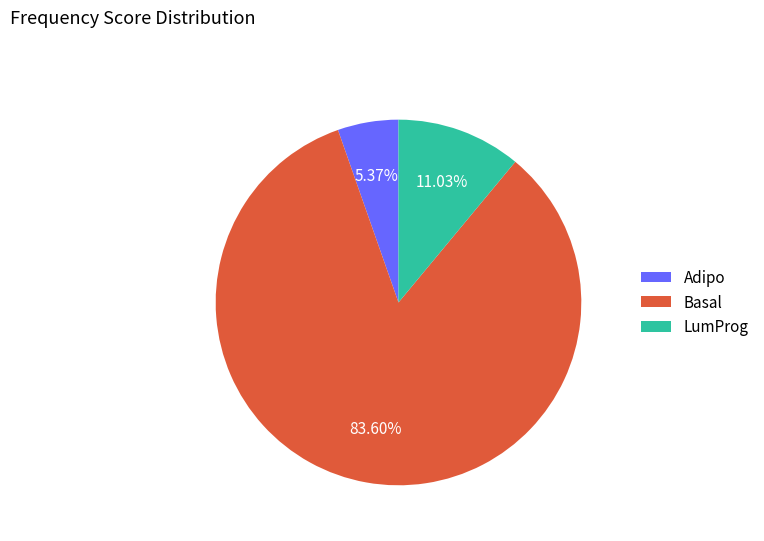

To the nearest percent, what is the average slice percentage?

33%